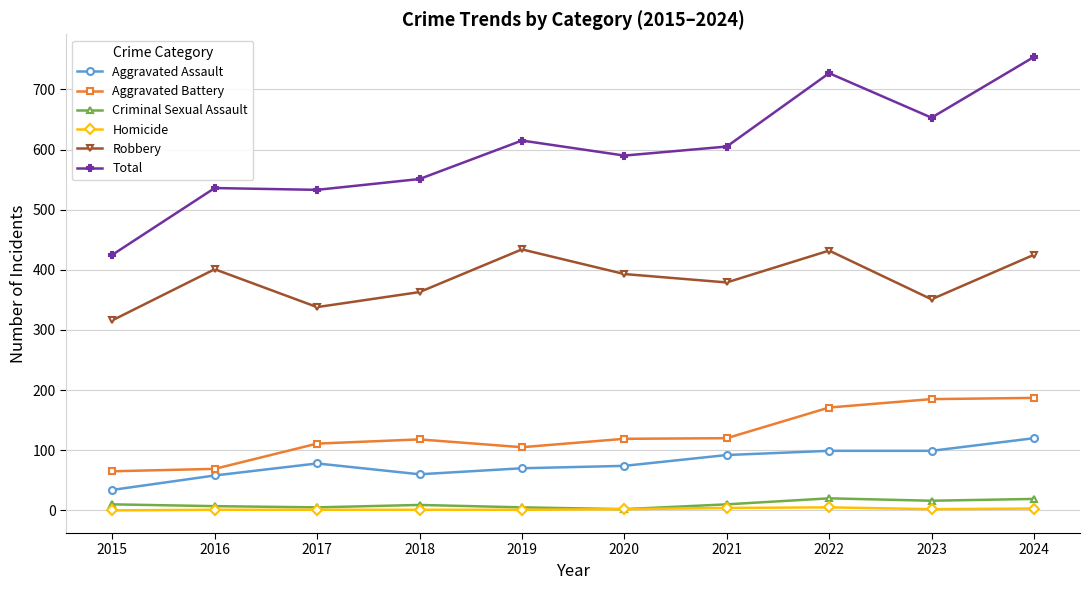

True or false: Aggravated Assault and Homicide cross at least once.

False